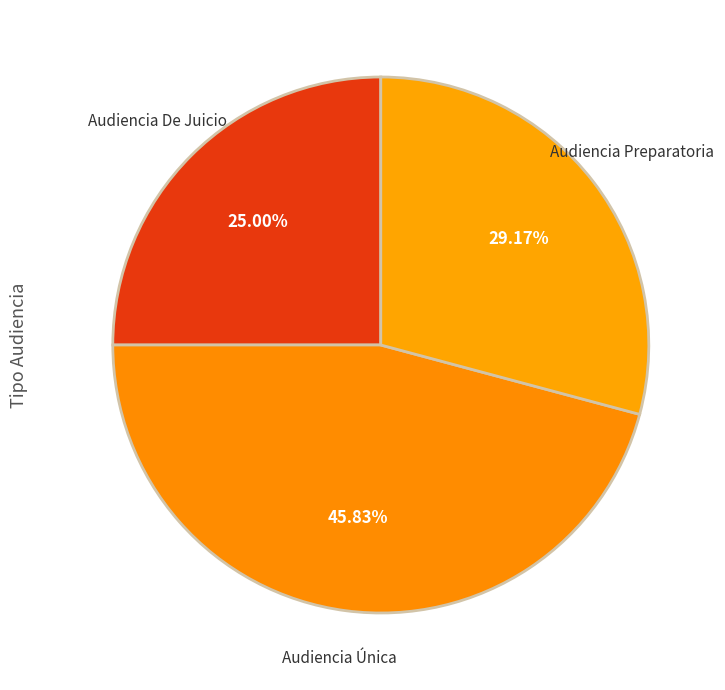

Count the number of slices in the pie.

3